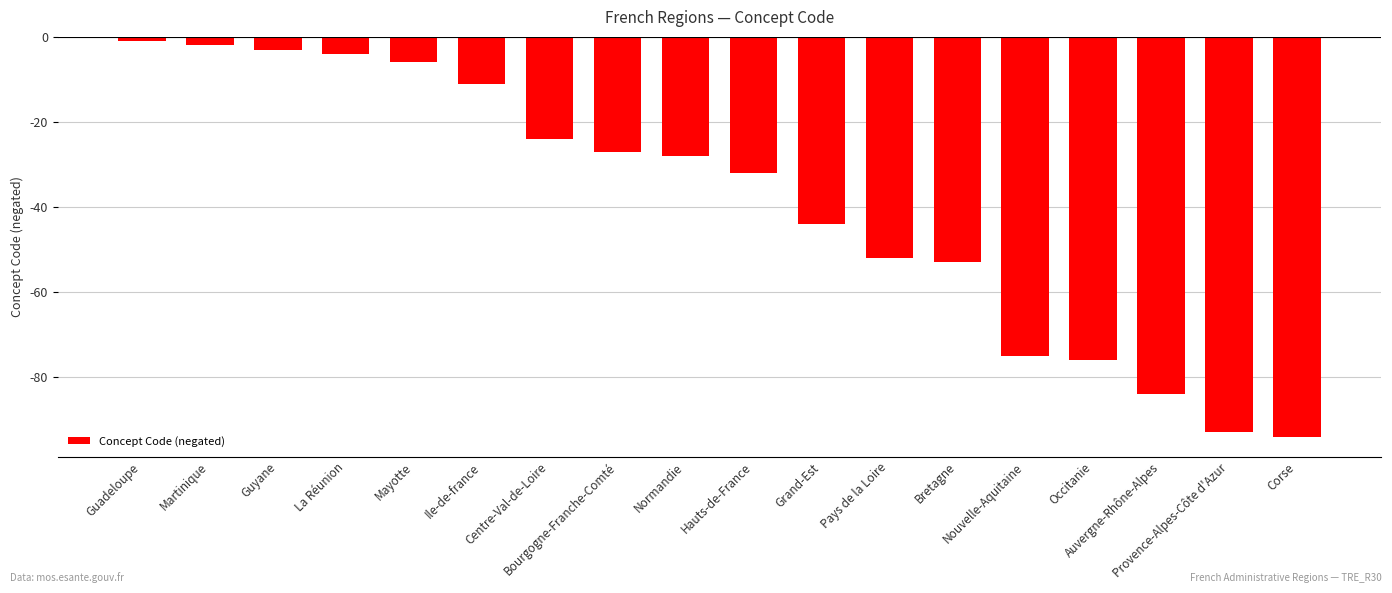

What position from the right is Nouvelle-Aquitaine?

5